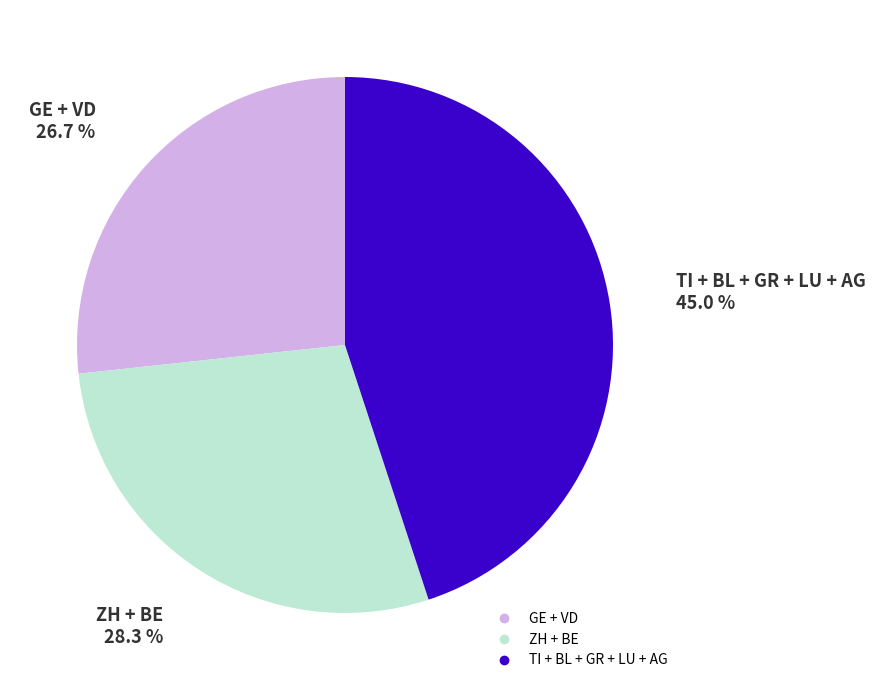

Is there any slice that represents more than half of the pie?

No